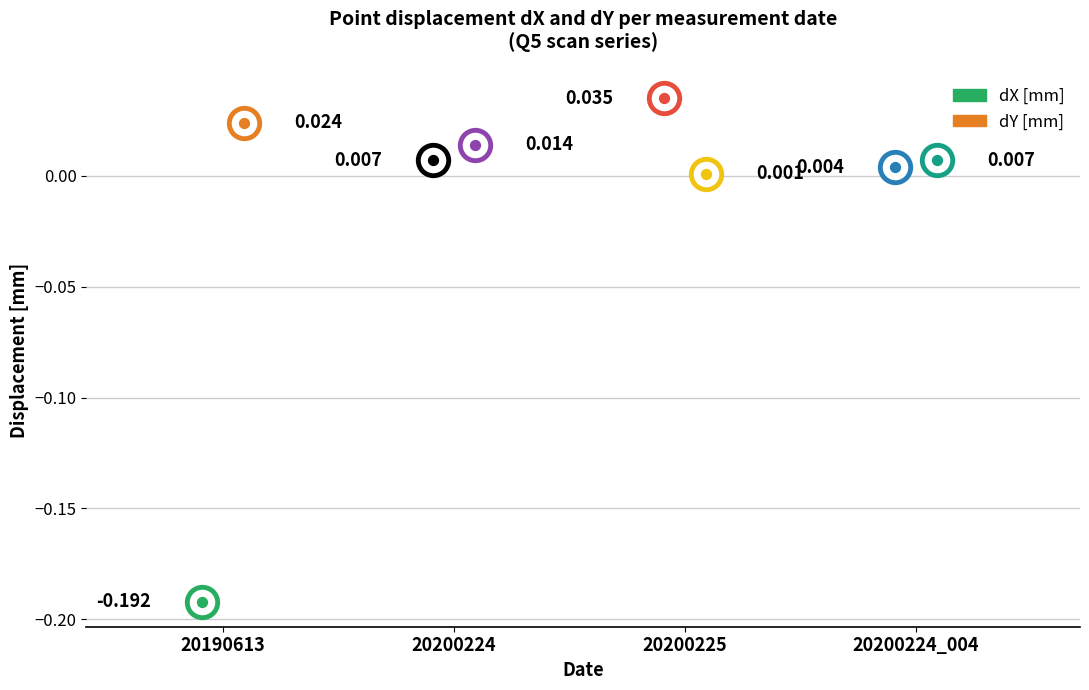

What are all the series names shown in the legend?

dX [mm], dY [mm]